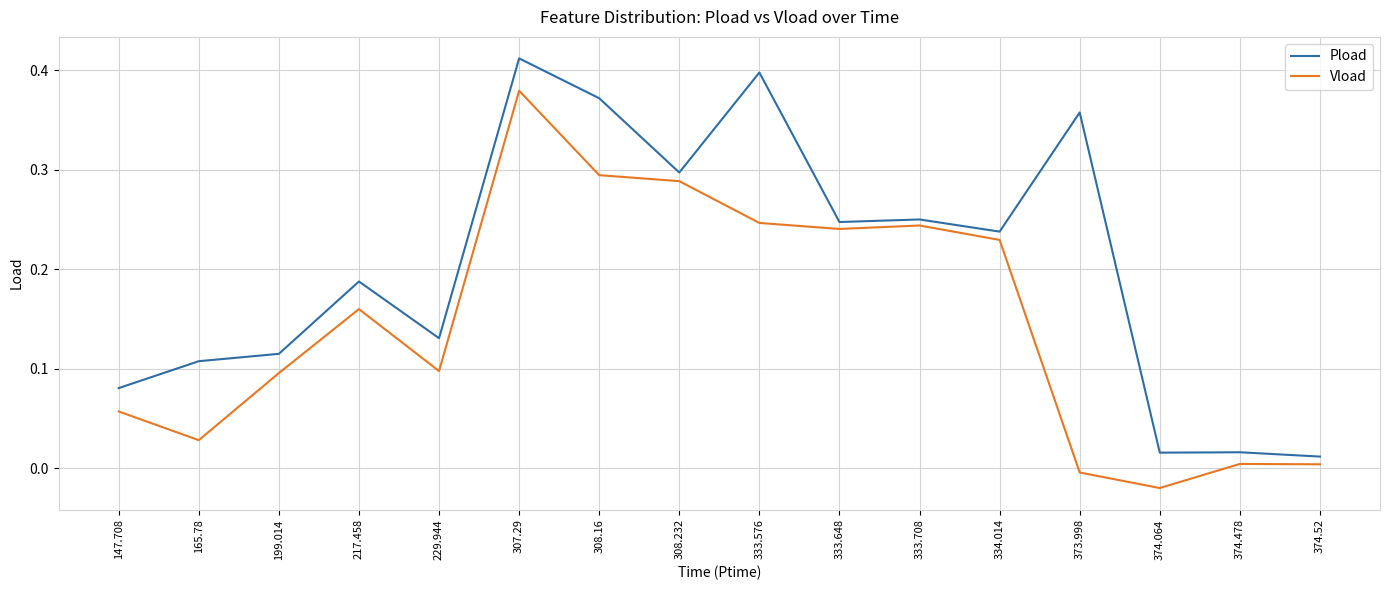

What position from the right is 229.944?

12